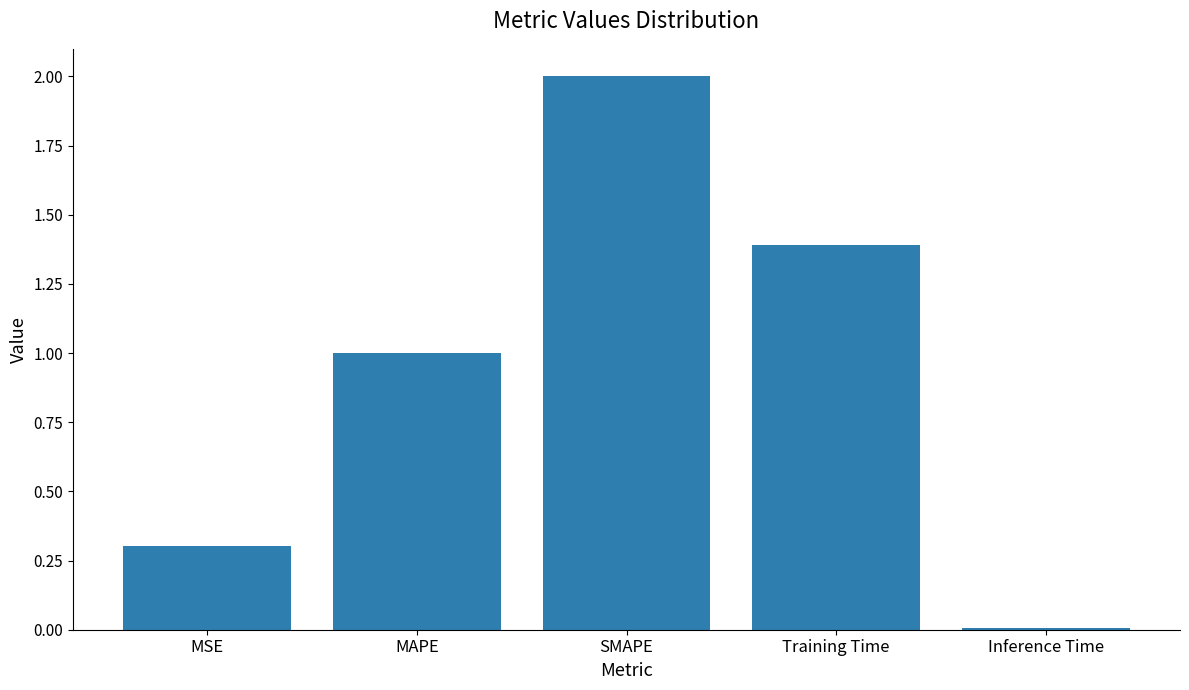

What is the sum of the values at Inference Time and Training Time?

1.4